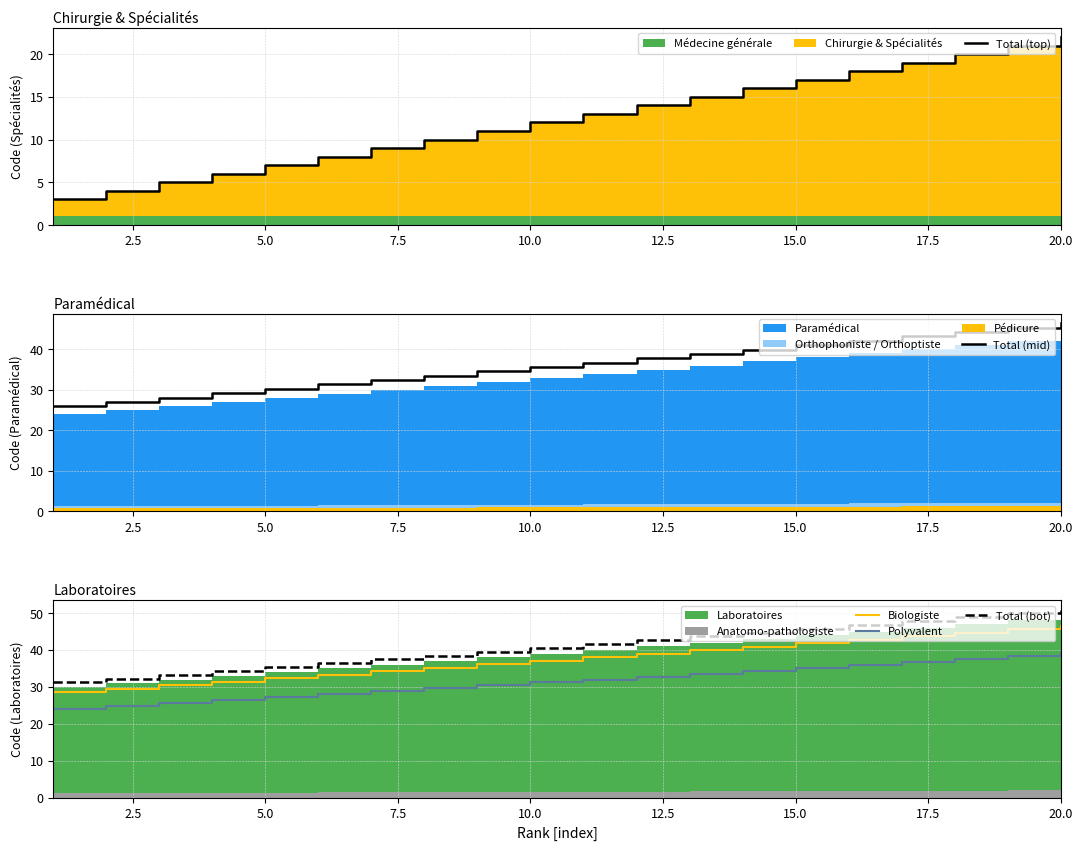

The value of Polyvalent at 5.0 is 48.8. True or false?

False